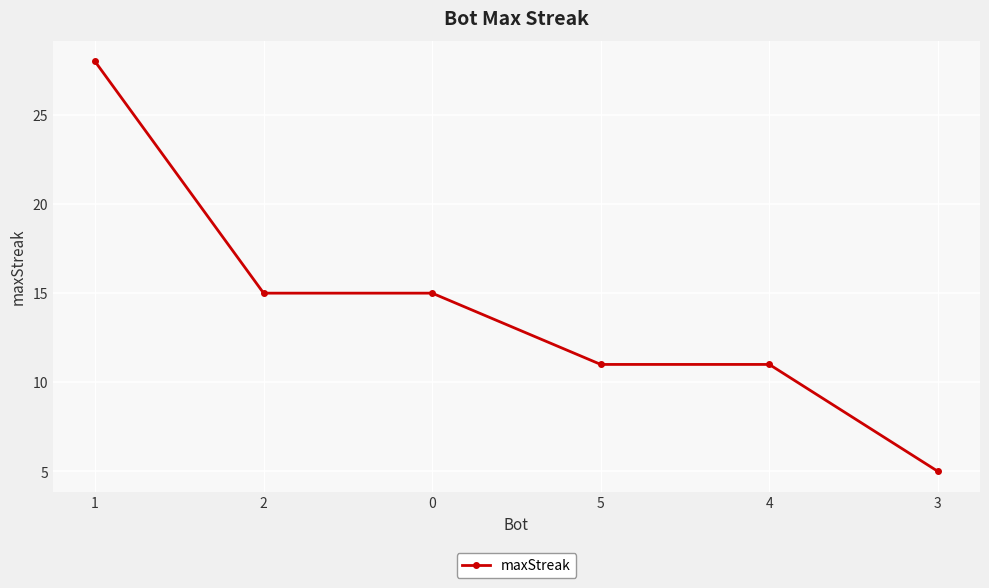

What is the smallest value displayed?

5